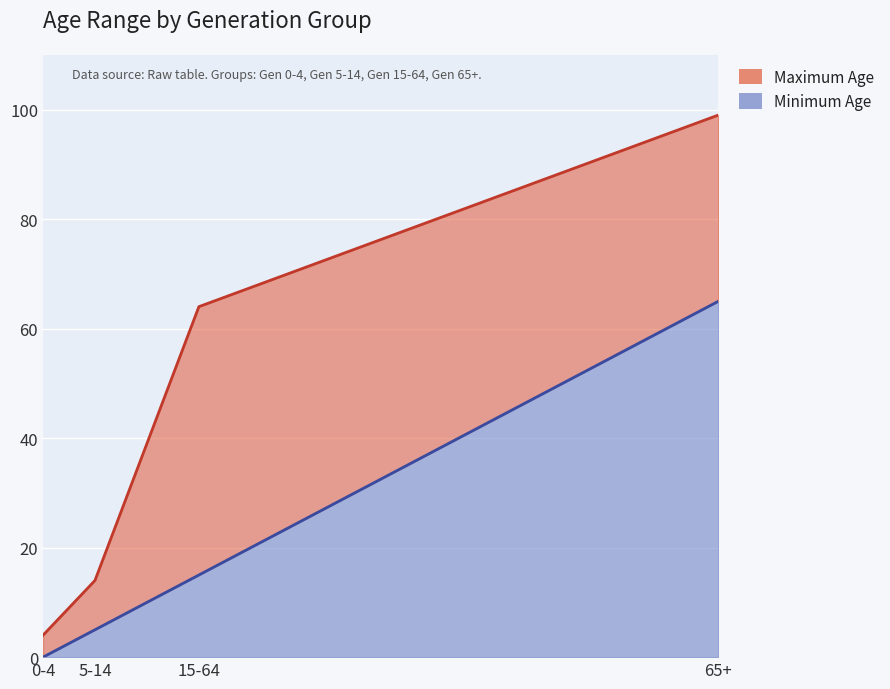

What is the label of the 2nd point from the left?

5-14